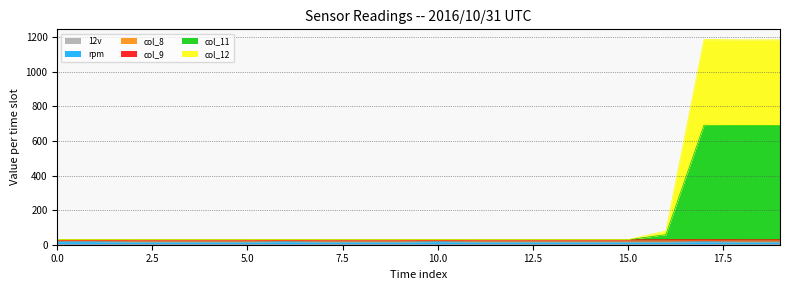

Does the chart have visible grid lines?

Yes